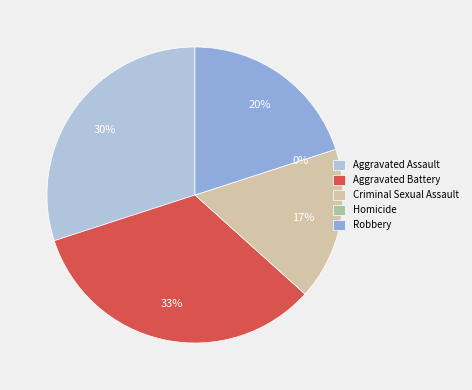

Which slice is the smallest?

Homicide